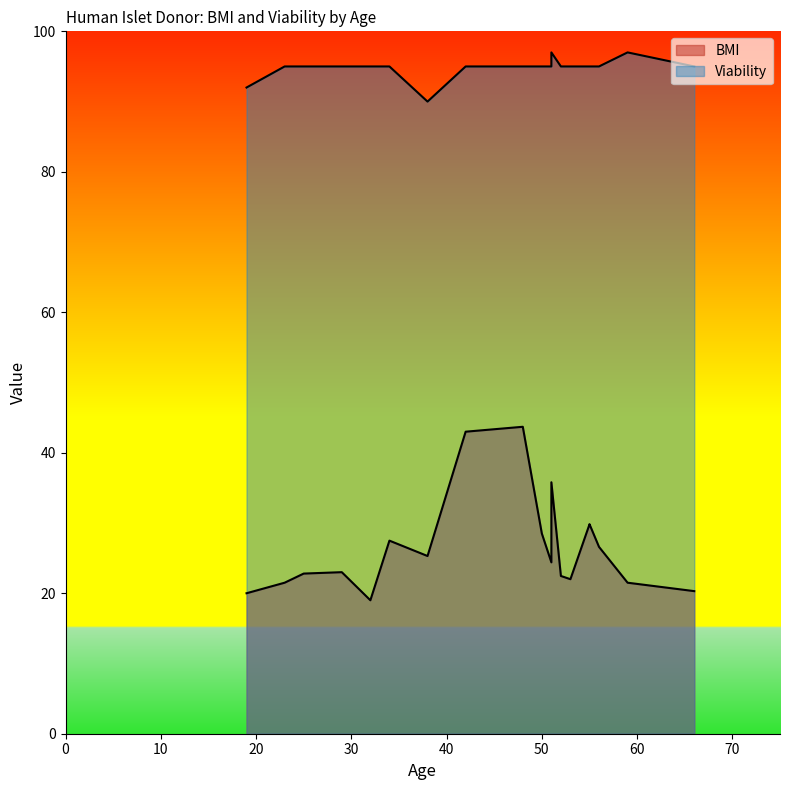

Rank the series by their average value, from lowest to highest.

BMI, Viability